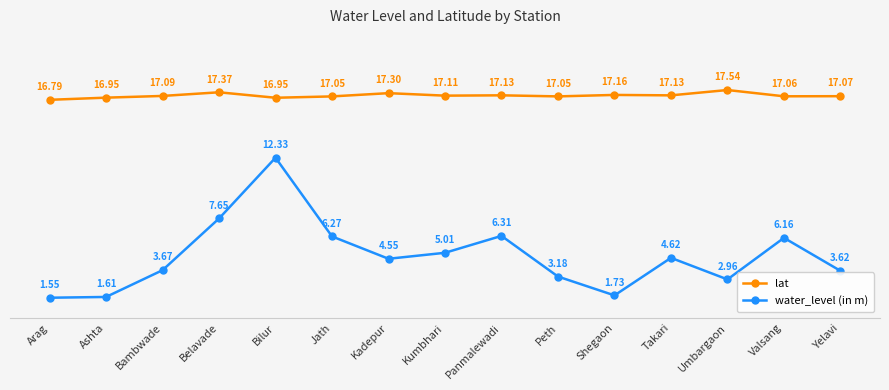

Which label corresponds to the smallest value in the chart?

Arag